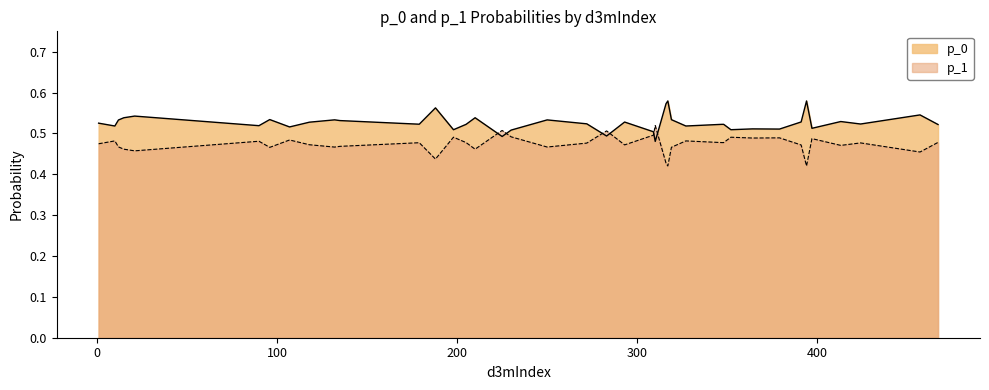

What is the value of the p_1 point at the 3rd from the left?

0.5